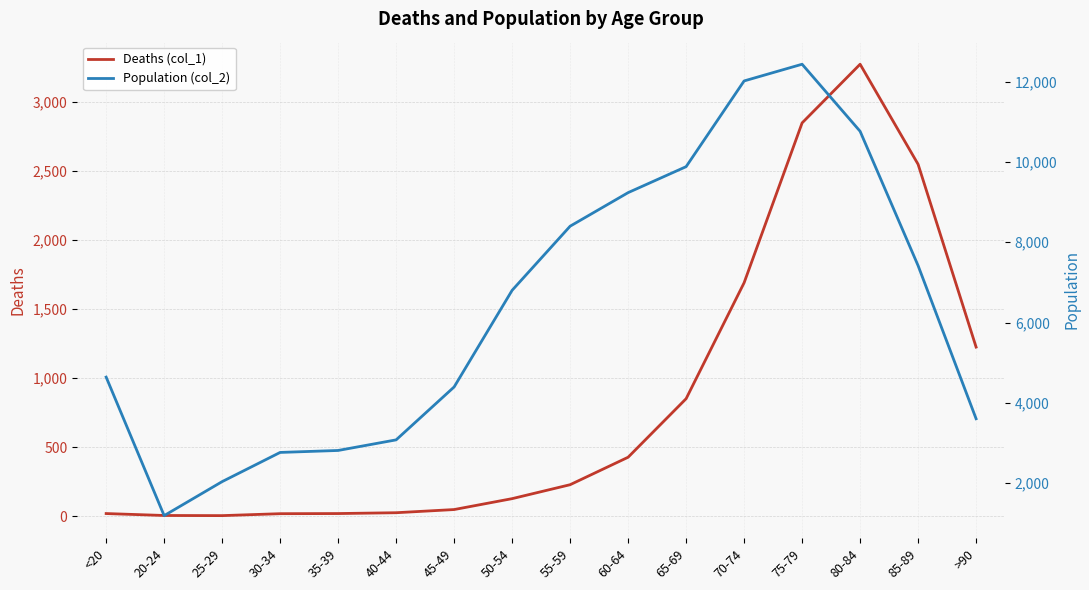

What is the label of the 12th point from the right?

35-39